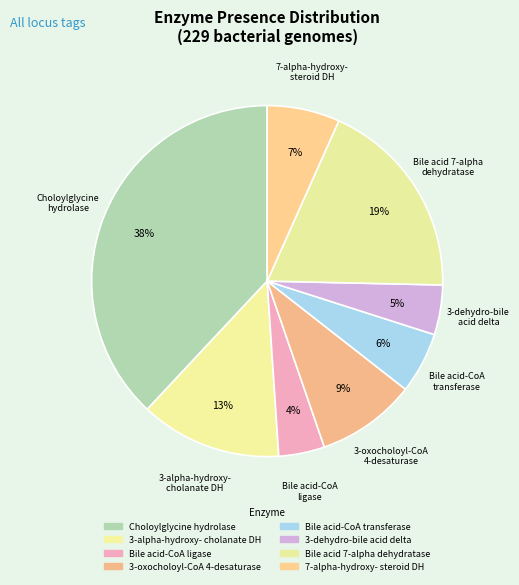

What is the largest slice in the pie chart?

Choloylglycine hydrolase (1)